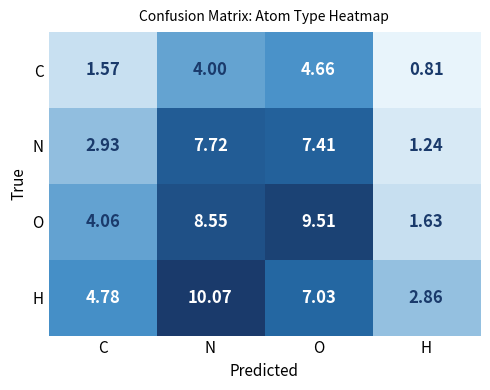

How many categories are shown in the chart?

4